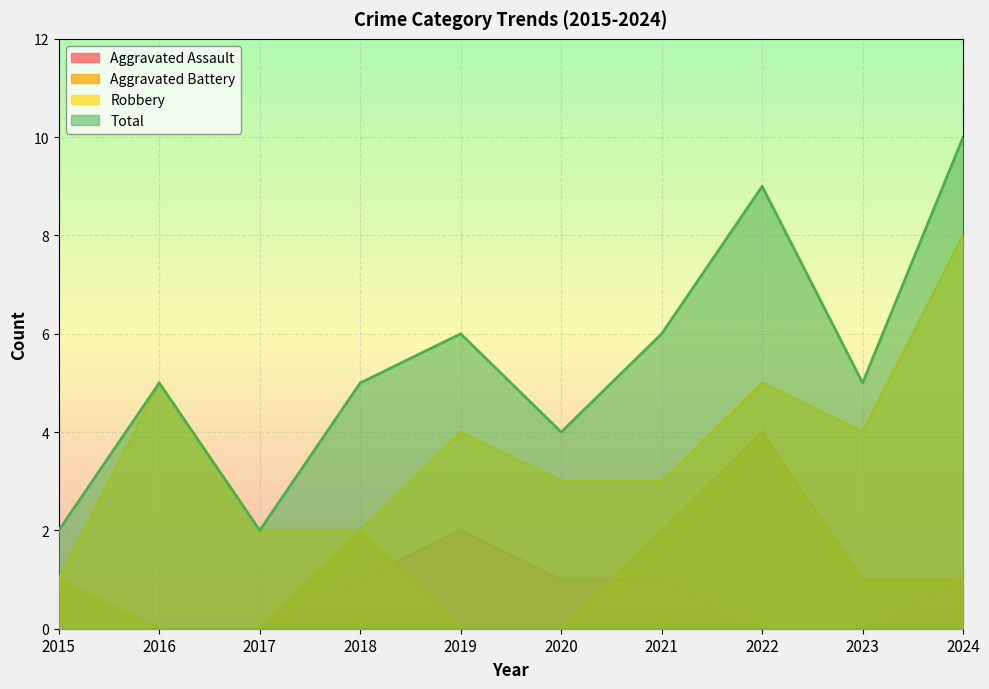

The value of Aggravated Battery at 2024 is 1. True or false?

True